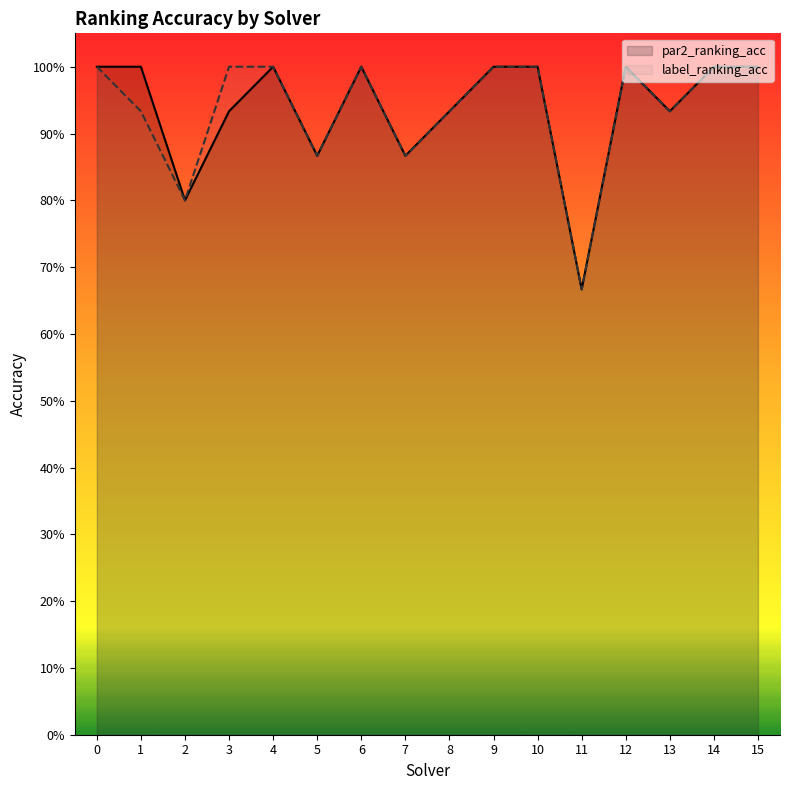

Does the chart display data point markers on the line(s)?

No